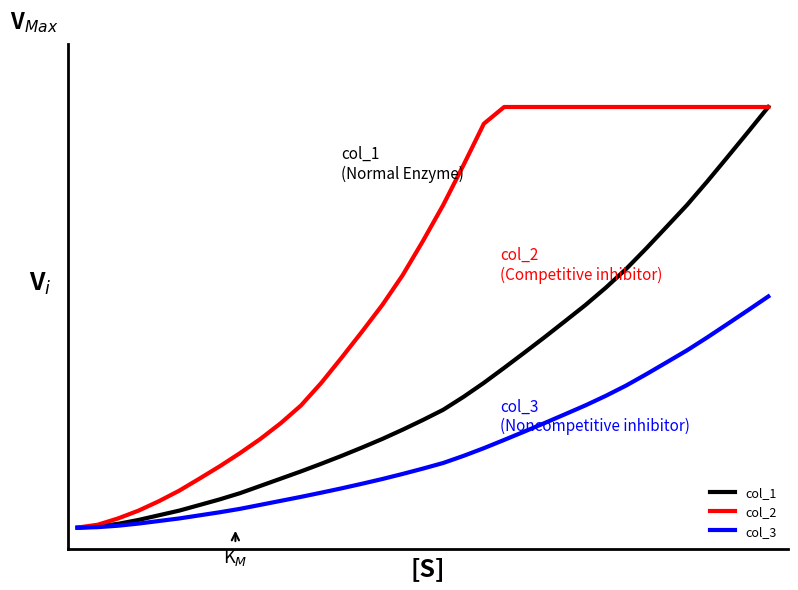

What is the value of the col_3 point at the 13th from the left?

0.1